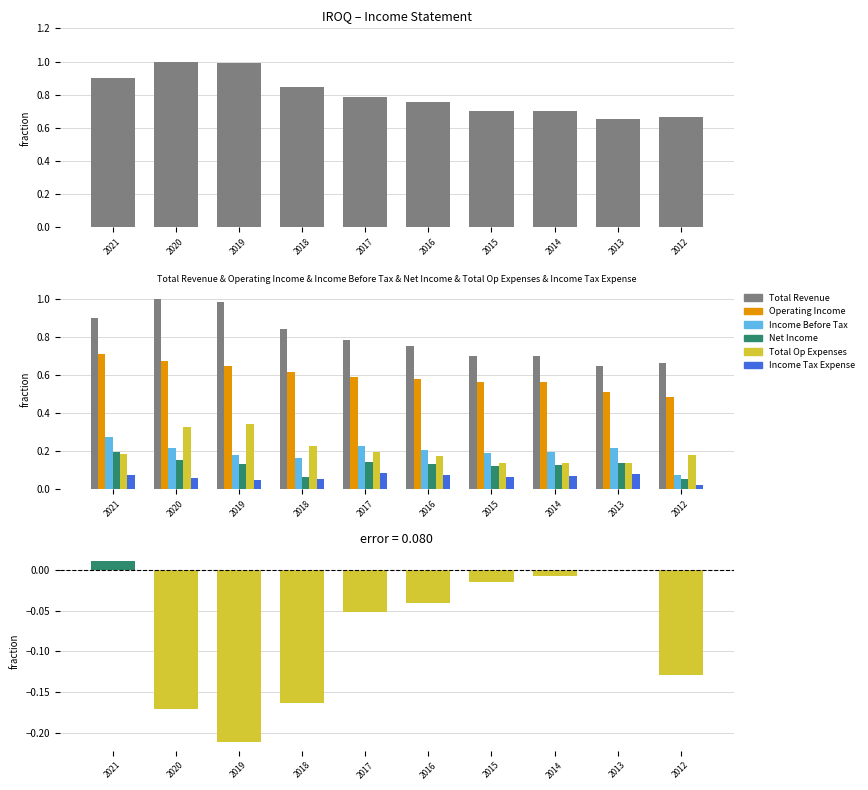

Reading left to right, transcribe all the data shown in this chart.

Total Revenue: 2021=0.9	2020=1.0	2019=1.0	2018=0.8	2017=0.8	2016=0.8	2015=0.7	2014=0.7	2013=0.7	2012=0.7
Operating Income: 2021=0.7	2020=0.7	2019=0.6	2018=0.6	2017=0.6	2016=0.6	2015=0.6	2014=0.6	2013=0.5	2012=0.5
Income Before Tax: 2021=0.3	2020=0.2	2019=0.2	2018=0.2	2017=0.2	2016=0.2	2015=0.2	2014=0.2	2013=0.2	2012=0.1
Net Income: 2021=0.2	2020=0.2	2019=0.1	2018=0.1	2017=0.1	2016=0.1	2015=0.1	2014=0.1	2013=0.1	2012=0.1
Total Op Expenses: 2021=0.2	2020=0.3	2019=0.3	2018=0.2	2017=0.2	2016=0.2	2015=0.1	2014=0.1	2013=0.1	2012=0.2
Income Tax Expense: 2021=0.1	2020=0.1	2019=0.0	2018=0.1	2017=0.1	2016=0.1	2015=0.1	2014=0.1	2013=0.1	2012=0.0